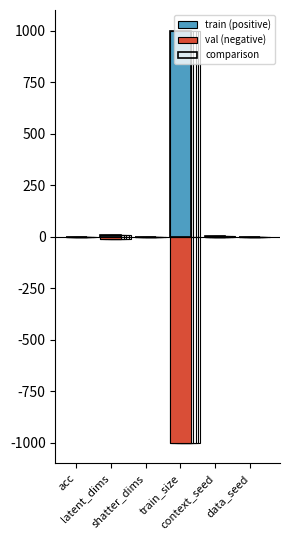

What is the value of the comparison bar at the 6th from the left?

1.0